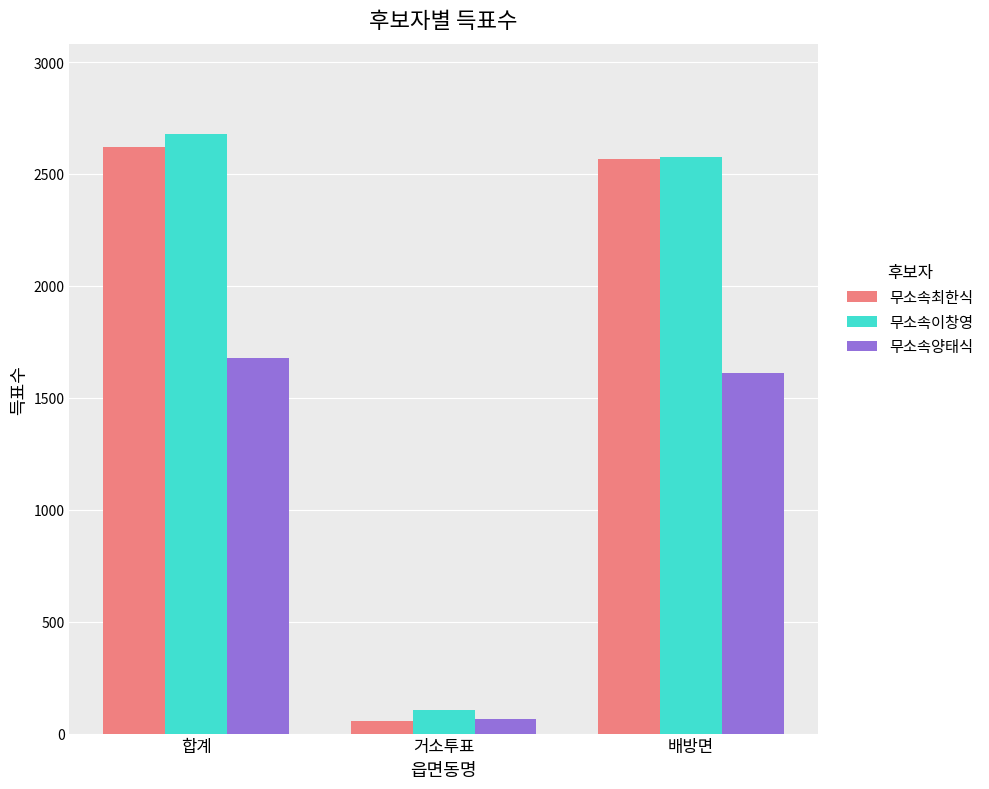

At which label does 무소속이창영 reach its minimum?

거소투표